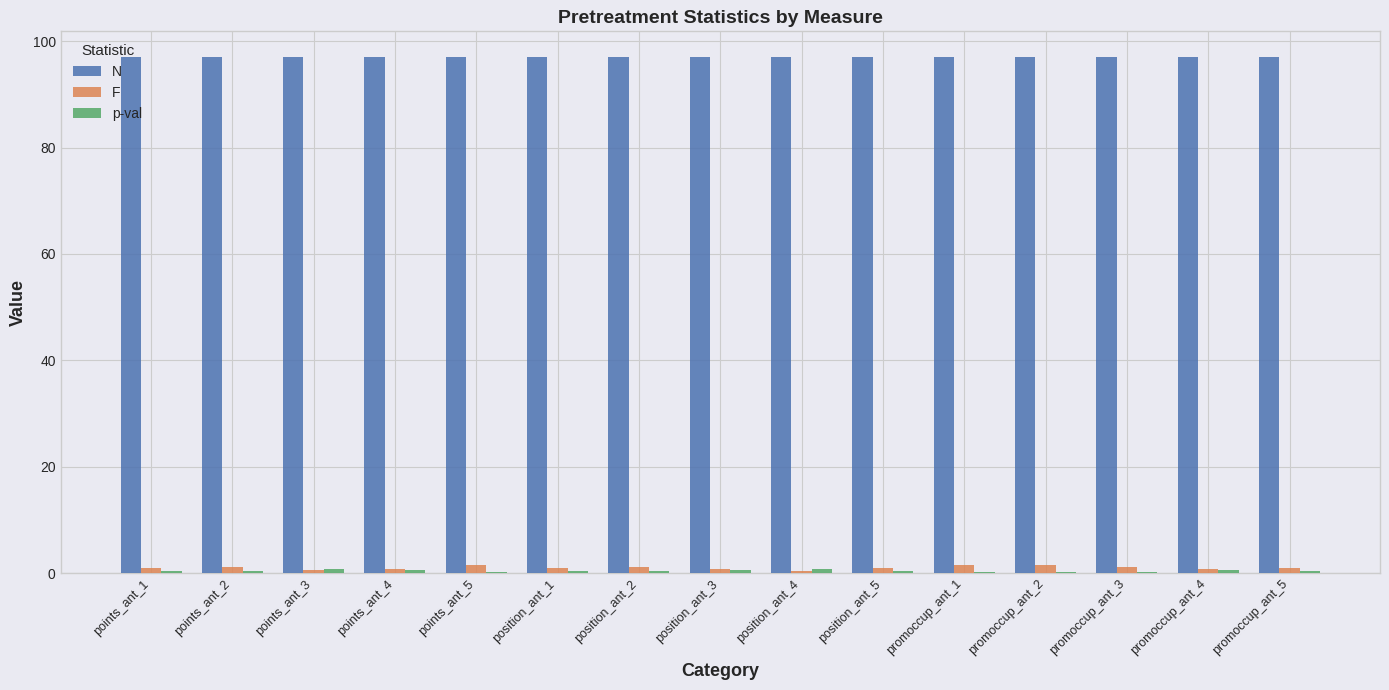

Which series has the largest total across all categories?

N